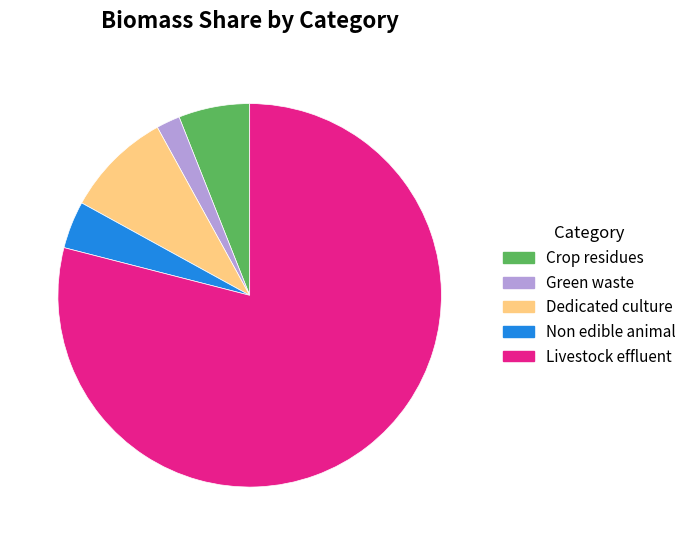

Which category has the biggest portion of the pie?

Livestock effluent